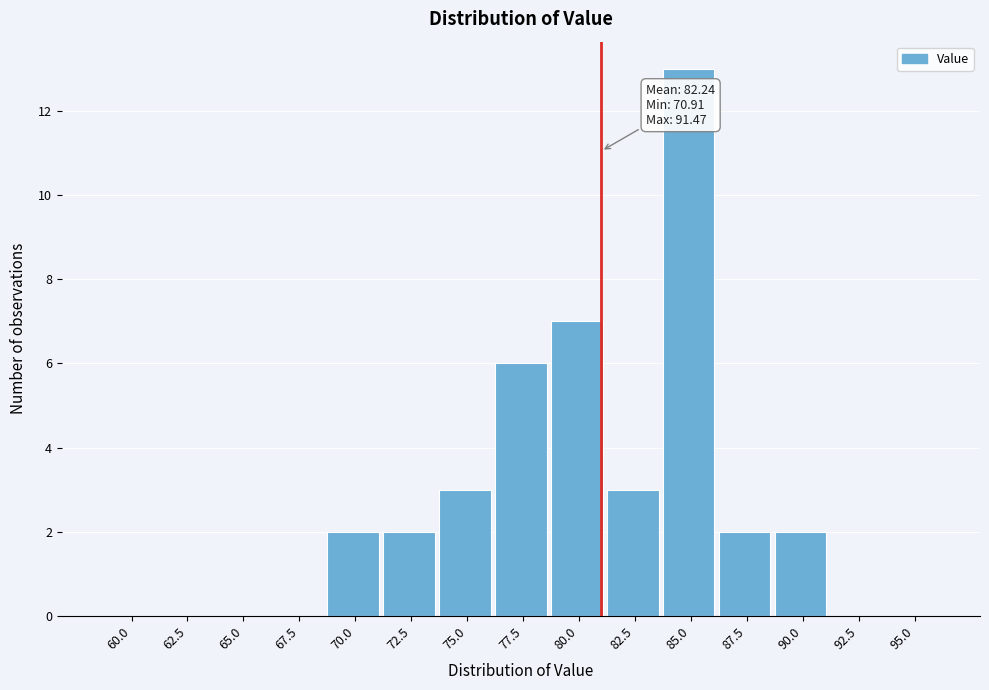

Reading right to left, list all the values displayed in this chart.

95.0=0	92.5=0	90.0=2	87.5=2	85.0=13	82.5=3	80.0=7	77.5=6	75.0=3	72.5=2	70.0=2	67.5=0	65.0=0	62.5=0	60.0=0